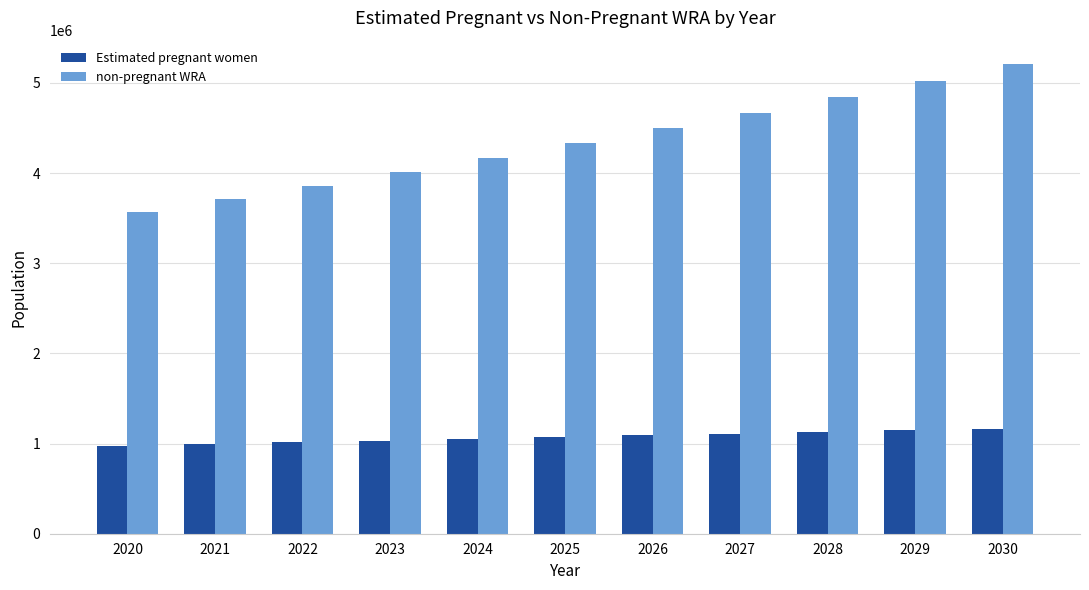

What is the sum of all non-pregnant WRA values?

47889876.8